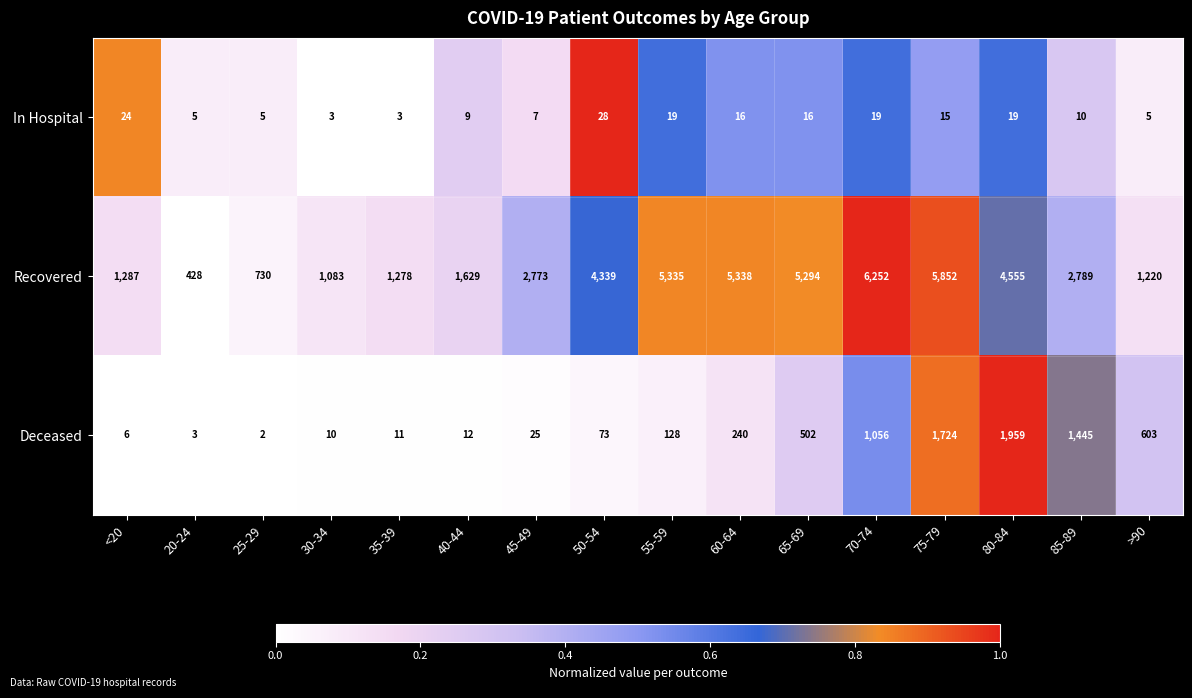

List the series in order of their overall mean, highest first.

Recovered, Deceased, In Hospital